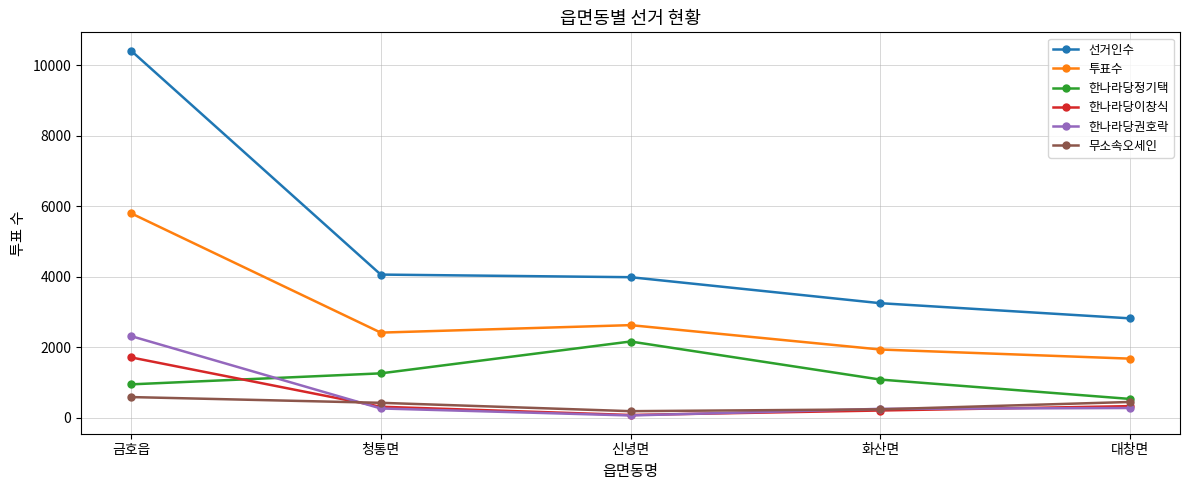

What is the label of the 2nd point from the left?

청통면